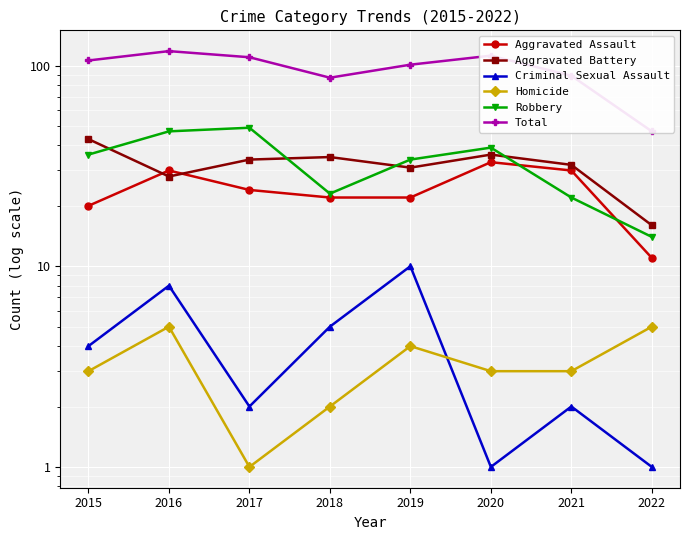

True or false: Criminal Sexual Assault and Aggravated Battery cross at least once.

False